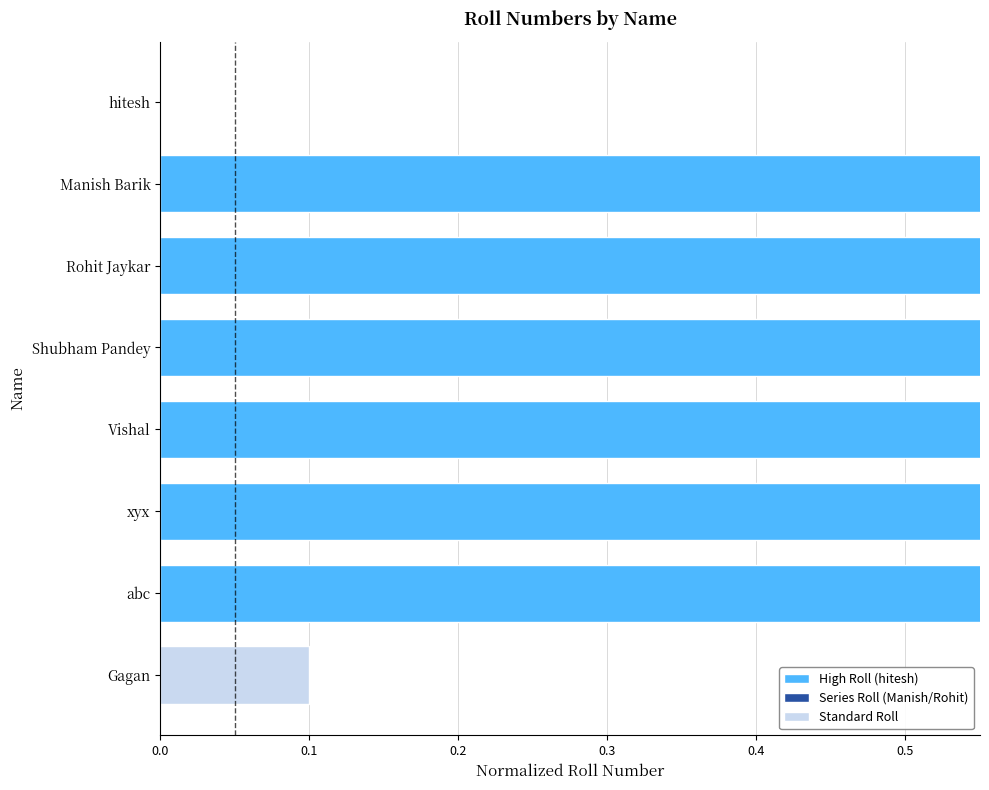

Reading left to right, what are all the values shown in this chart?

0.0	1.0	1.0	1.0	1.0	1.0	1.0	0.1